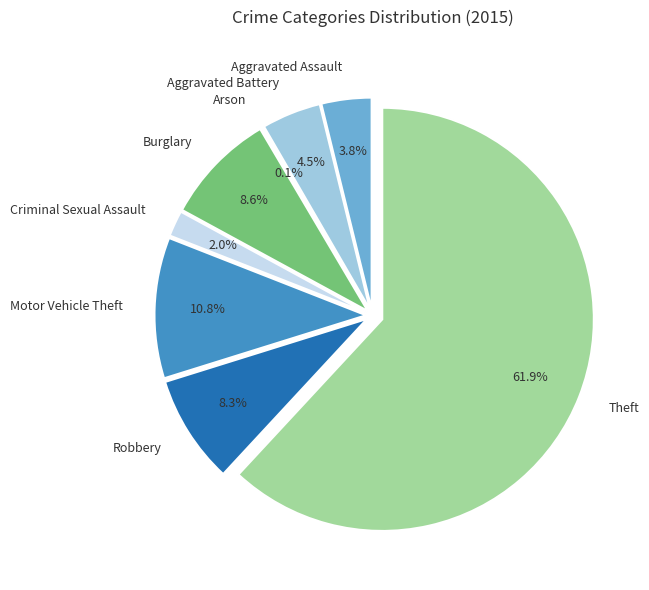

Is there a majority slice in this chart?

Yes